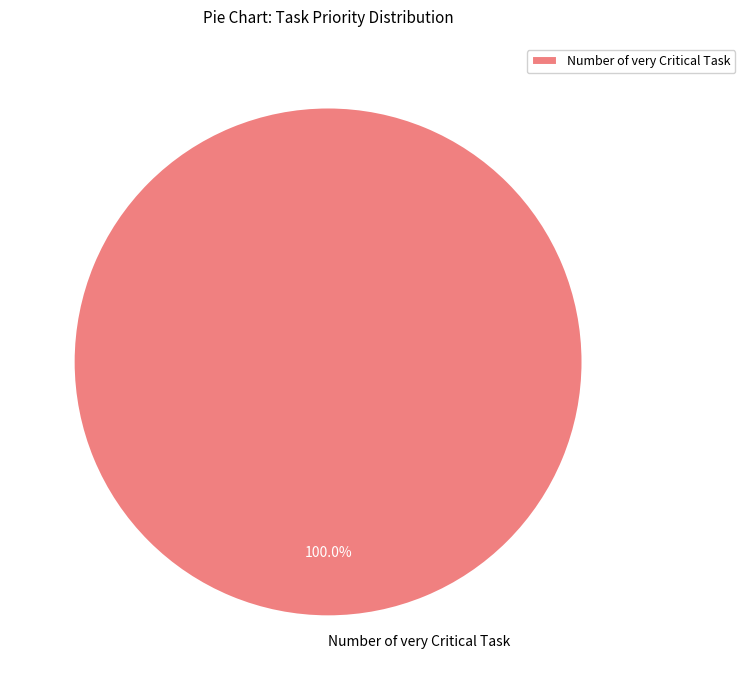

Rank the categories by value from highest to lowest.

Number of very Critical Task